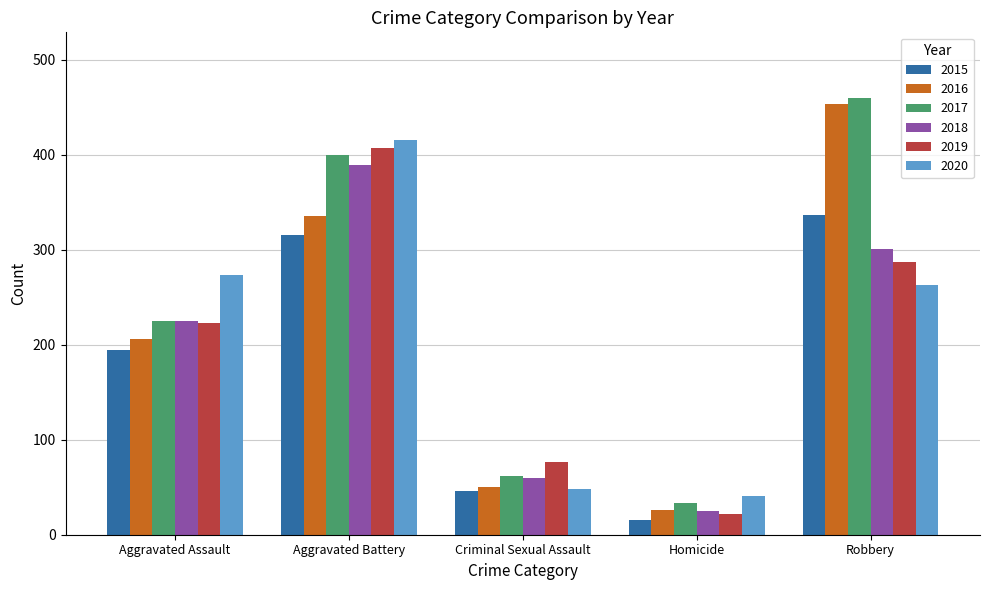

What is the value of the 2016 bar at the 5th from the left?

454